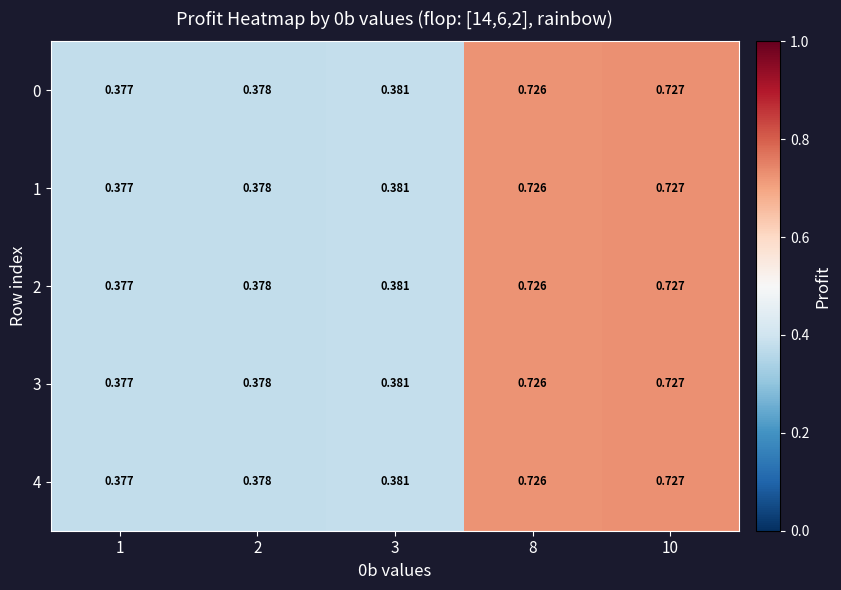

Reading left to right, what are all the values shown in this chart?

0: 1=0.4	2=0.4	3=0.4	8=0.7	10=0.7
1: 1=0.4	2=0.4	3=0.4	8=0.7	10=0.7
2: 1=0.4	2=0.4	3=0.4	8=0.7	10=0.7
3: 1=0.4	2=0.4	3=0.4	8=0.7	10=0.7
4: 1=0.4	2=0.4	3=0.4	8=0.7	10=0.7